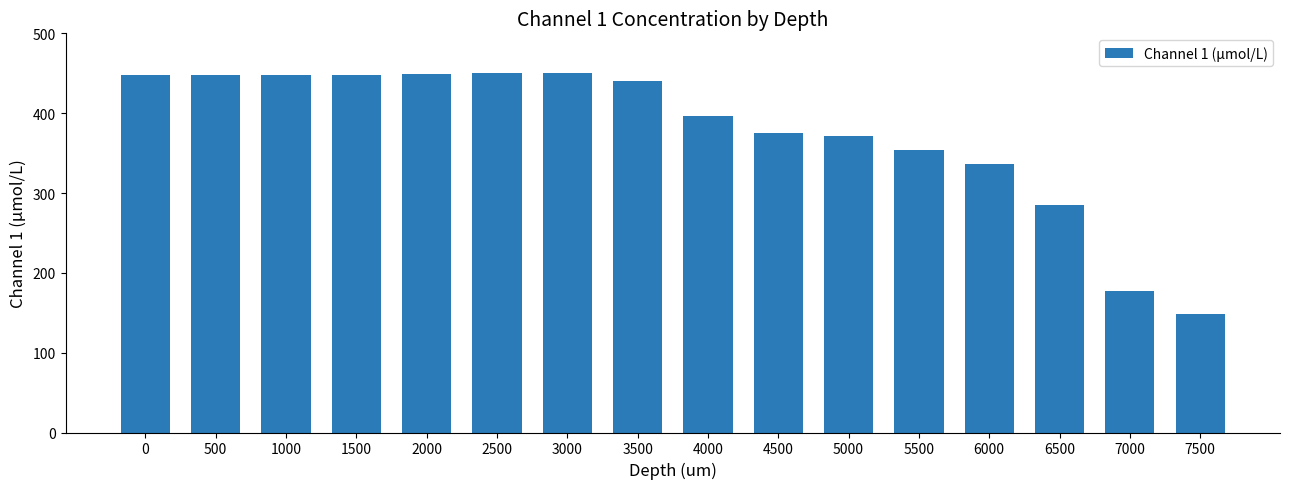

The chart shows a value of 286.0 at 1500. True or false?

False